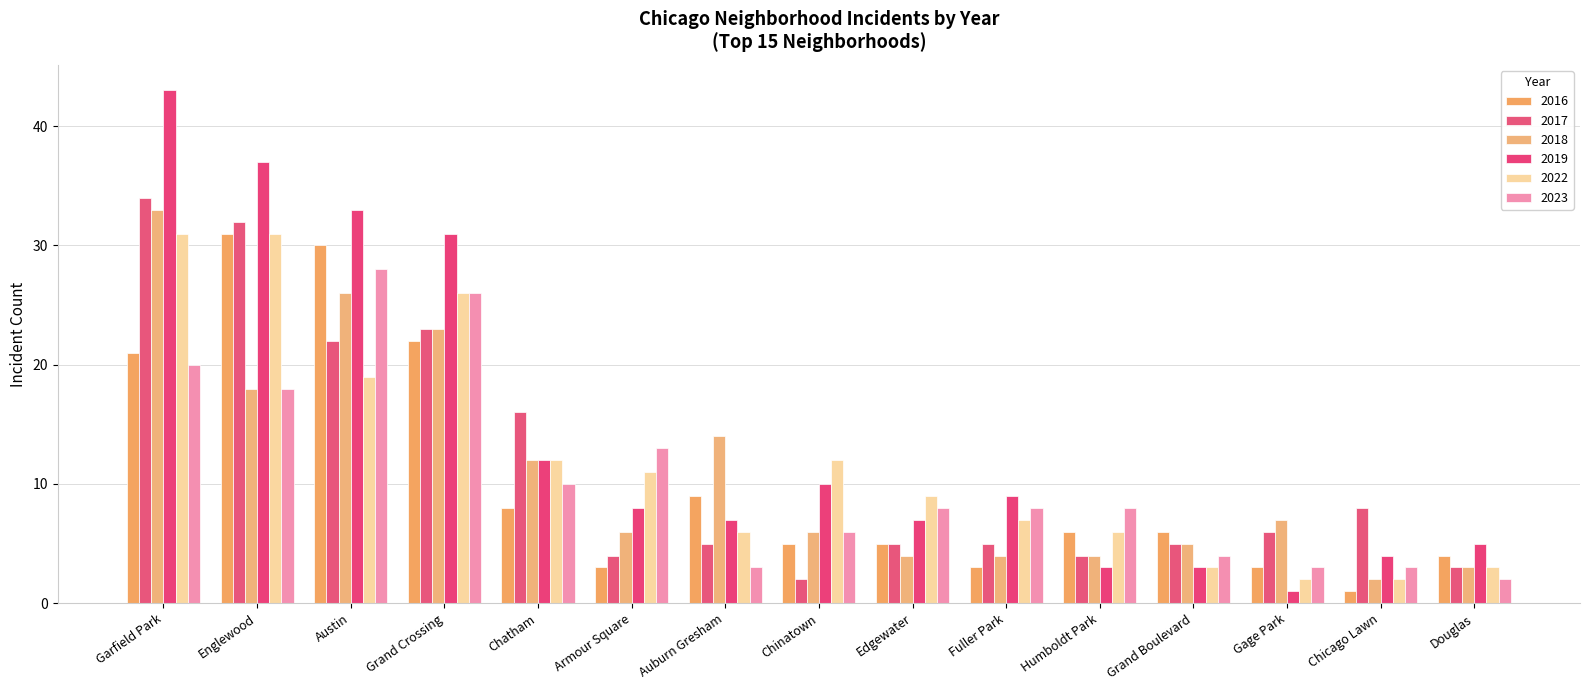

Does the chart contain stacked bars?

No